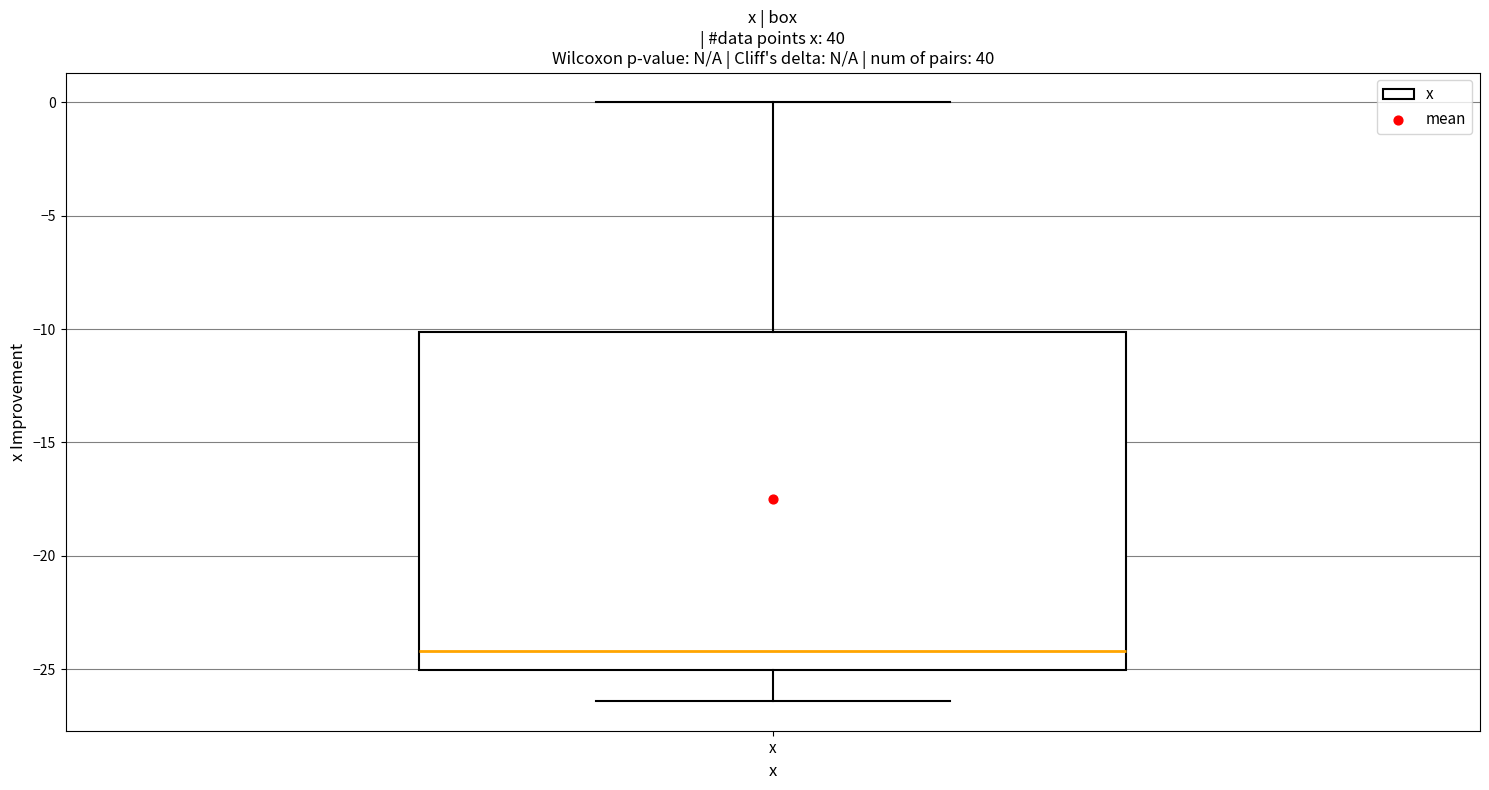

Where does the lower whisker of the box for x end on the y-axis? The values are not printed on the chart, so give them approximately, as read against the axis.

-26.5